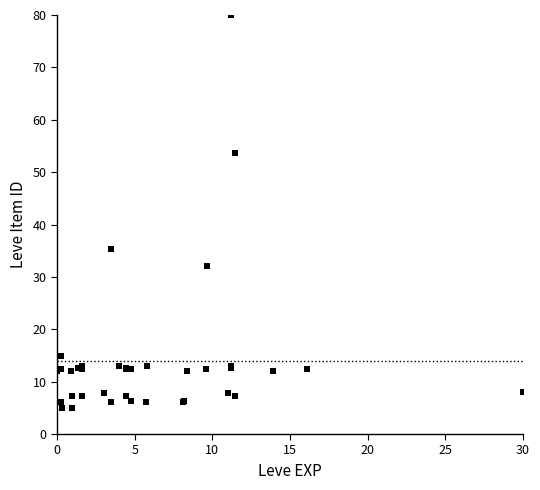

What Y value in the scatter plot is closest to 42?

35.3